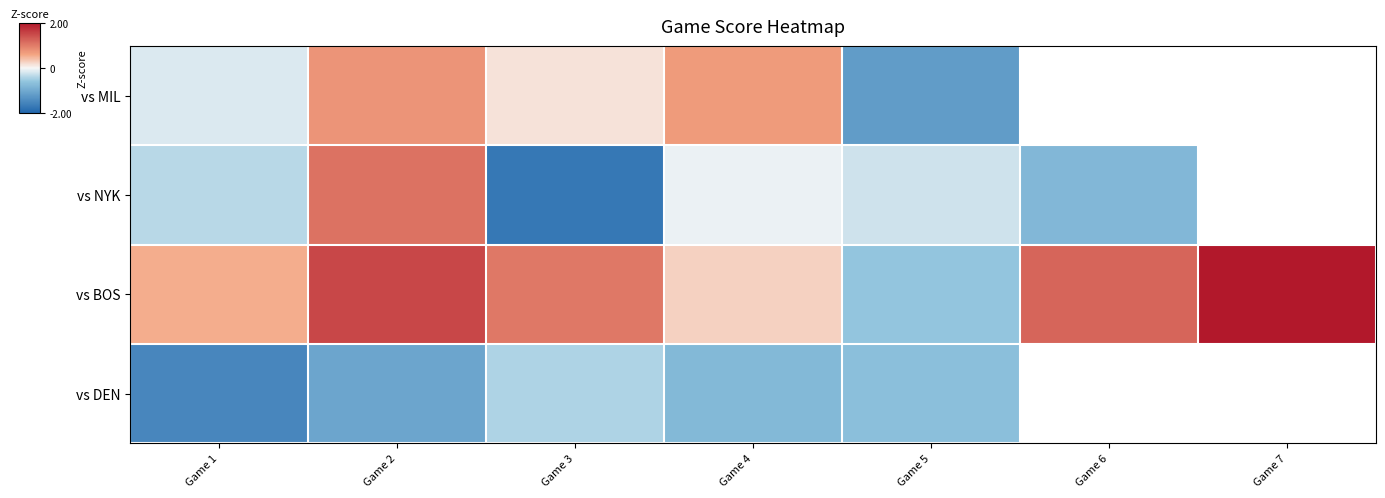

Is it true that vs BOS equals -0.6 at Game 5?

True